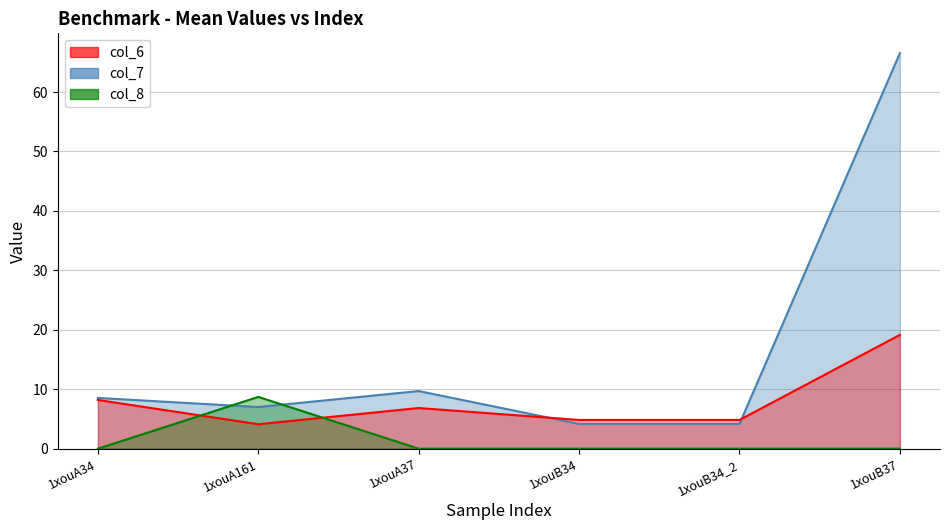

What is the label of the 5th point from the left?

1xouB34_2